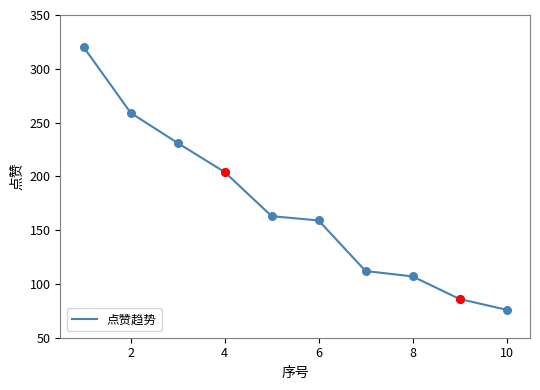

What is the maximum value shown in the chart?

320